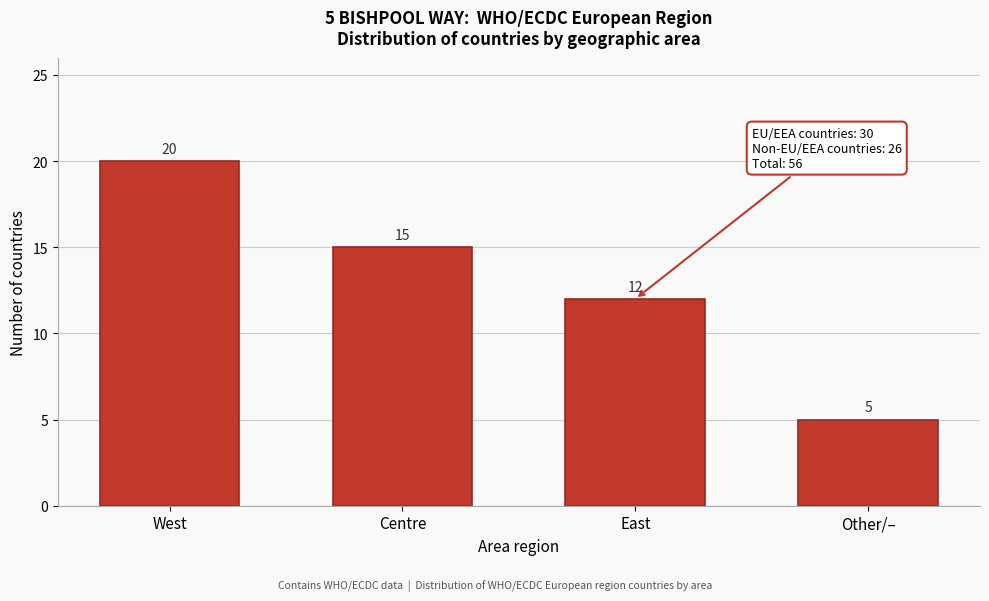

Reading left to right, list all the values displayed in this chart.

20	15	12	5